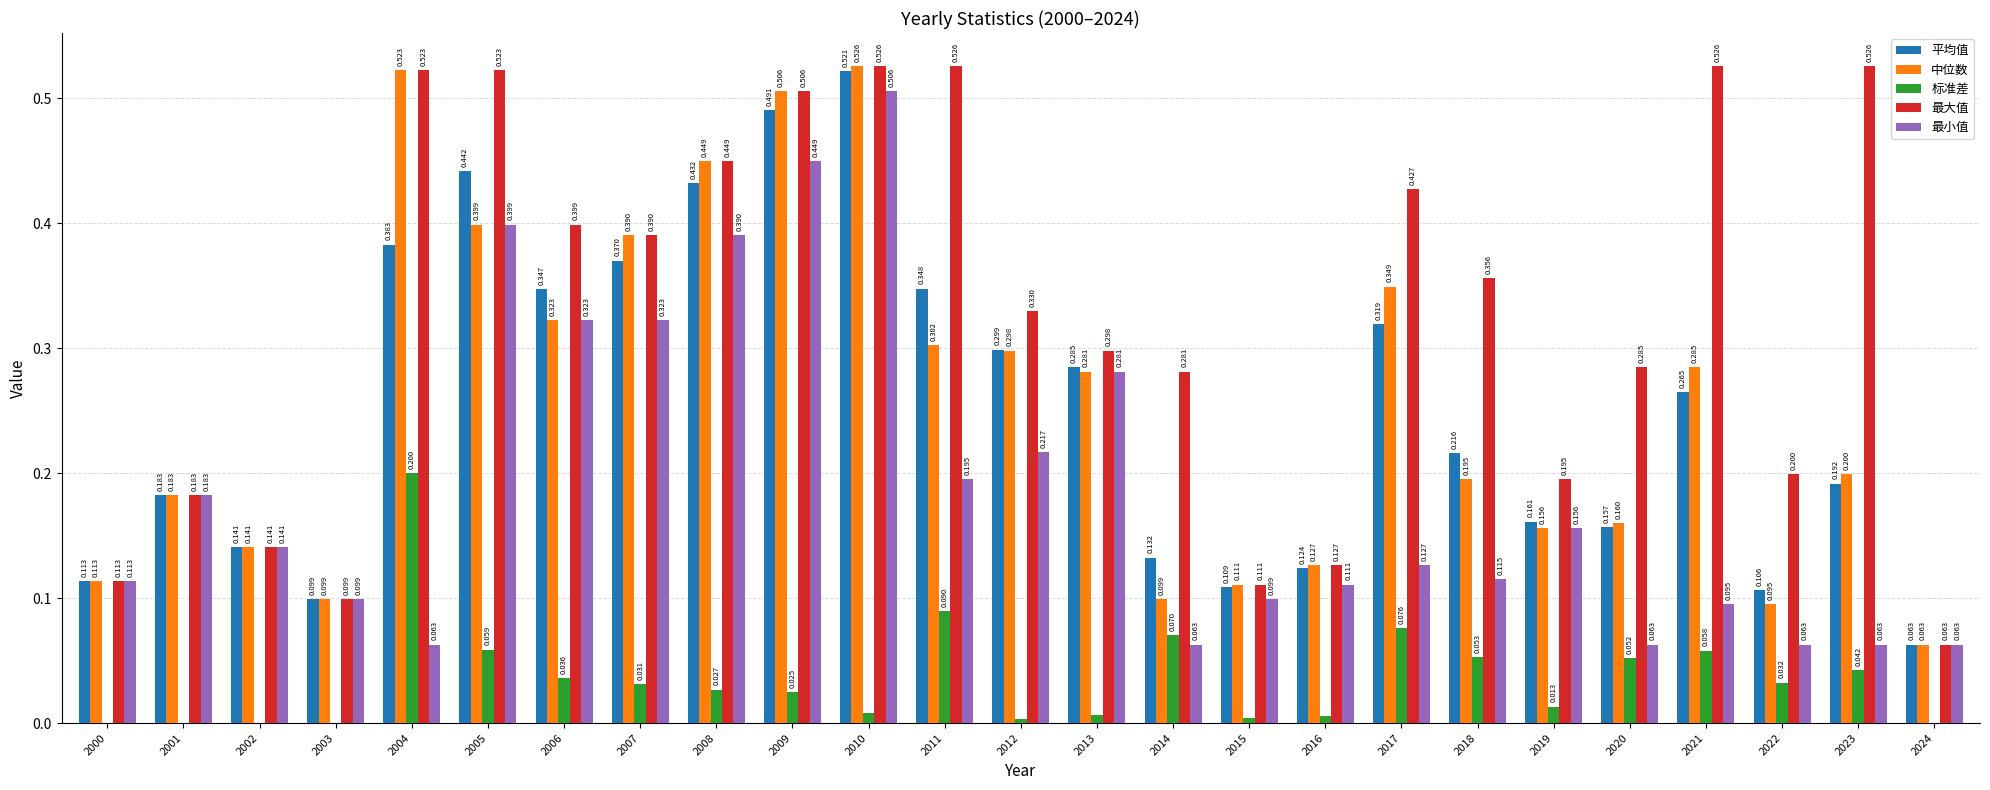

The 中位数 series shows 0.2 at 2000. True or false?

False